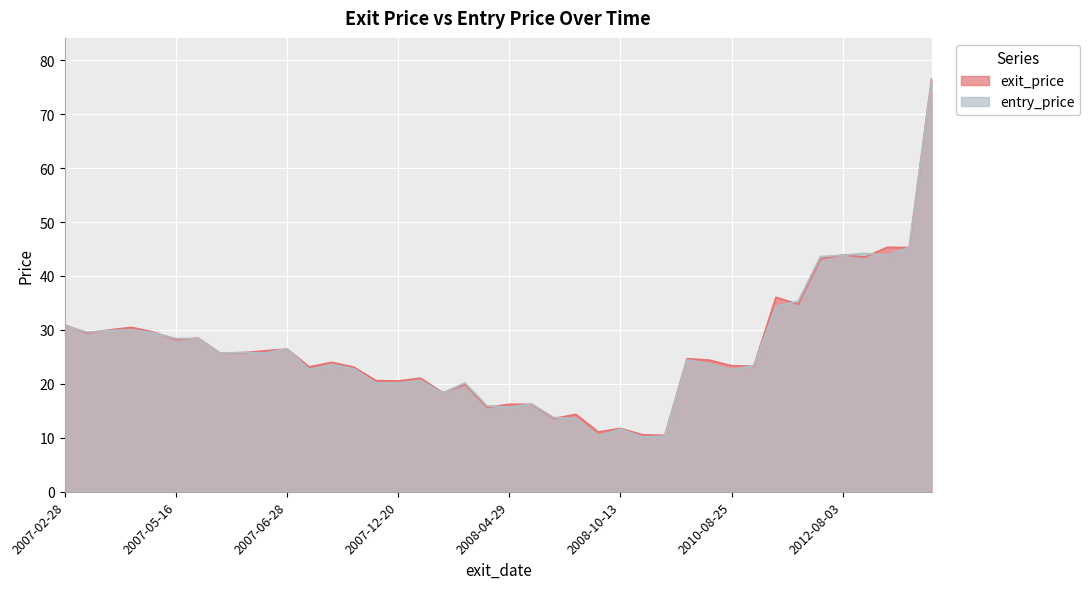

True or false: entry_price has more than 2 points higher than both neighbors.

True